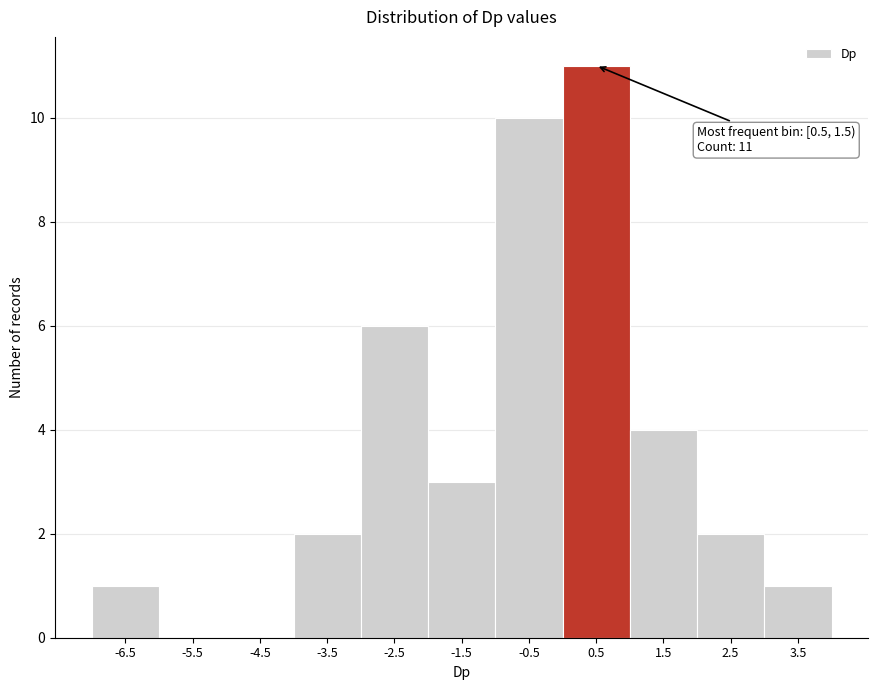

Reading left to right, what are all the values shown in this chart?

-6.5=1	-5.5=0	-4.5=0	-3.5=2	-2.5=6	-1.5=3	-0.5=10	0.5=11	1.5=4	2.5=2	3.5=1